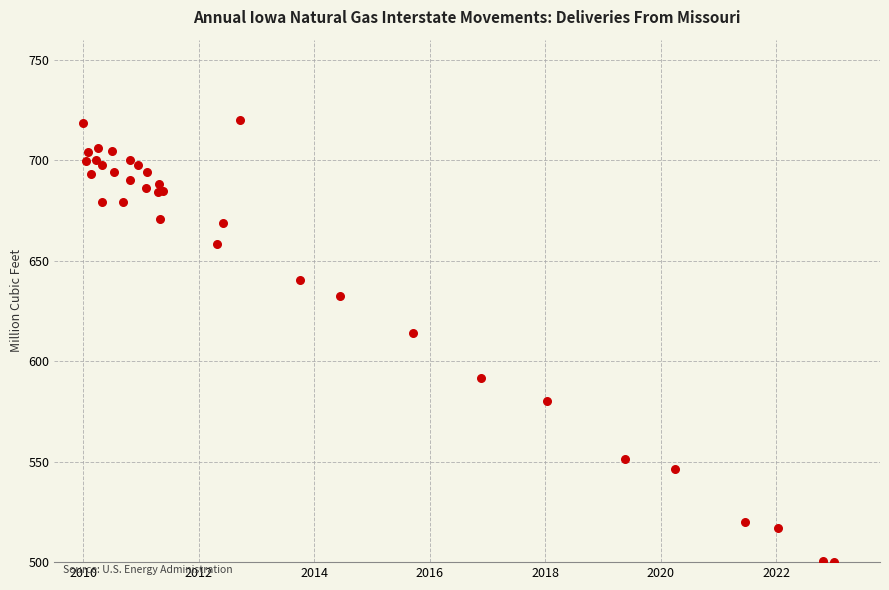

What Y value in the scatter plot is closest to 610?

613.9